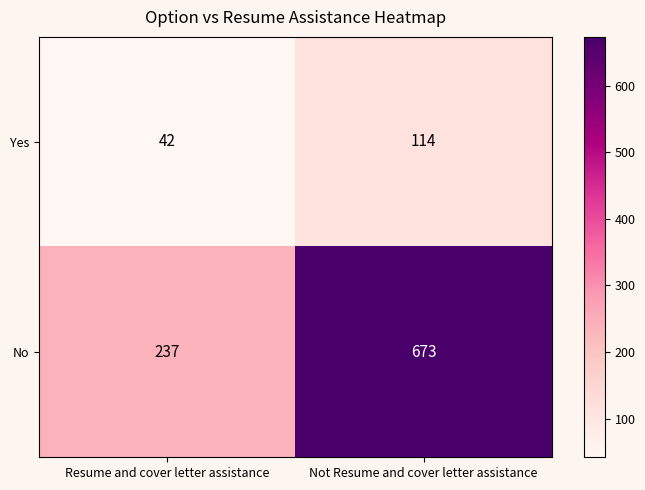

What is the sum of all Yes values?

156